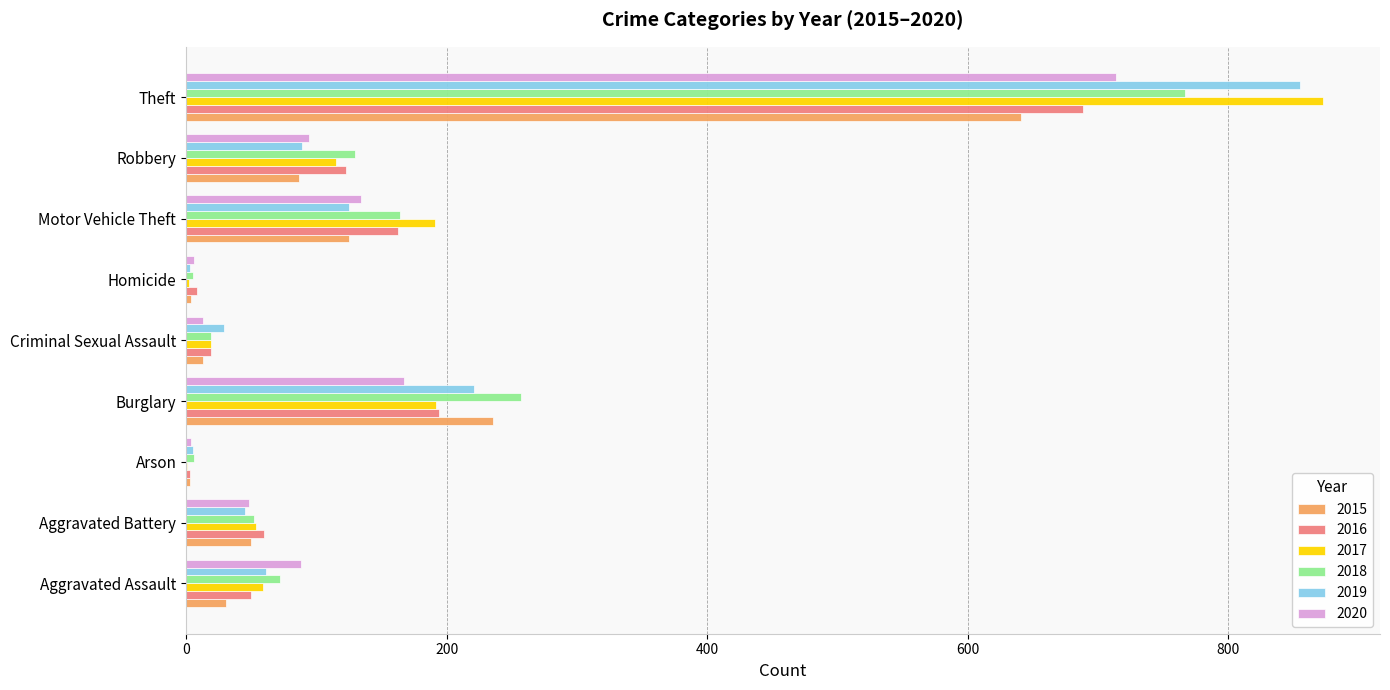

At which category is the sum across all series the highest?

Theft